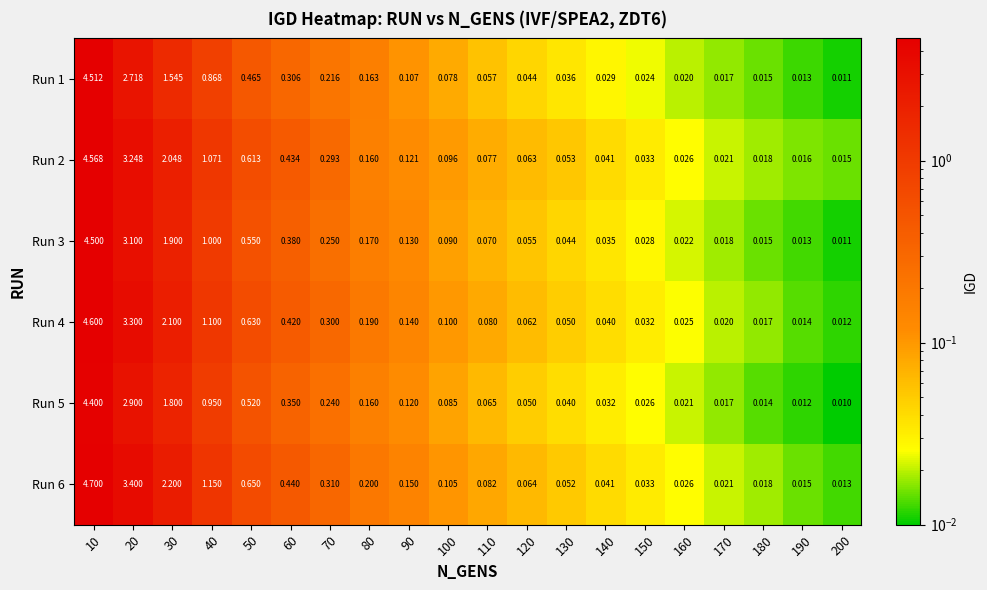

Is the value of Run 4 at 70 greater than the value of Run 1 at 160?

Yes